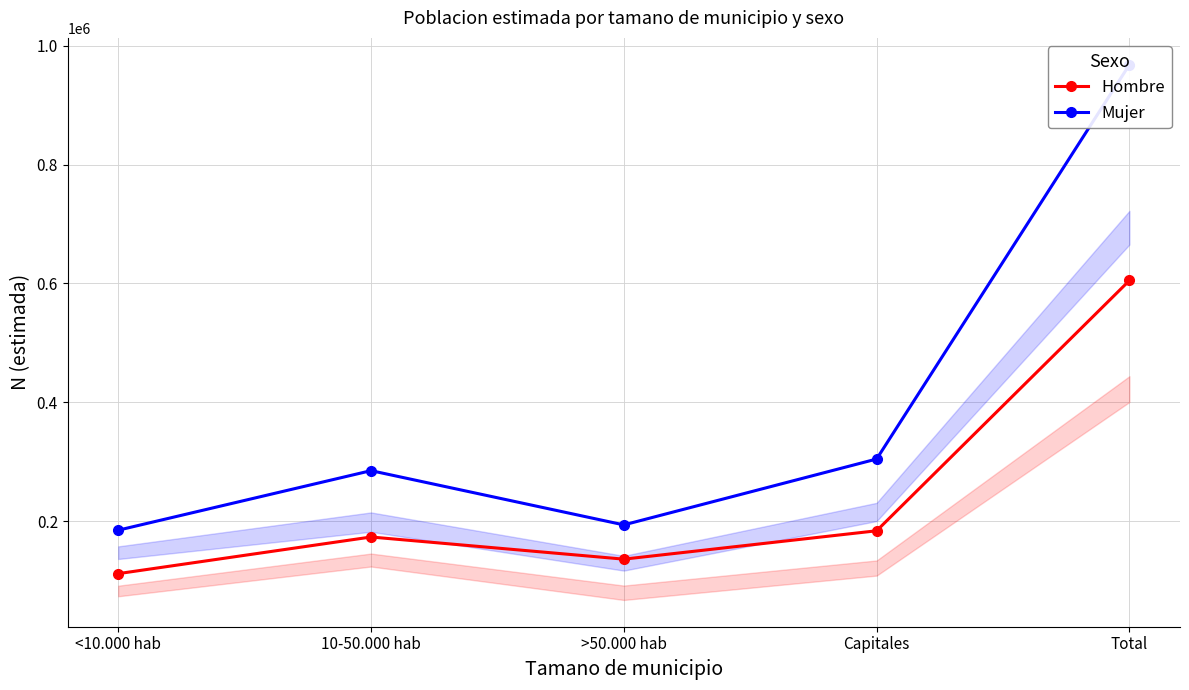

Is this an area chart (filled region under the line)?

No